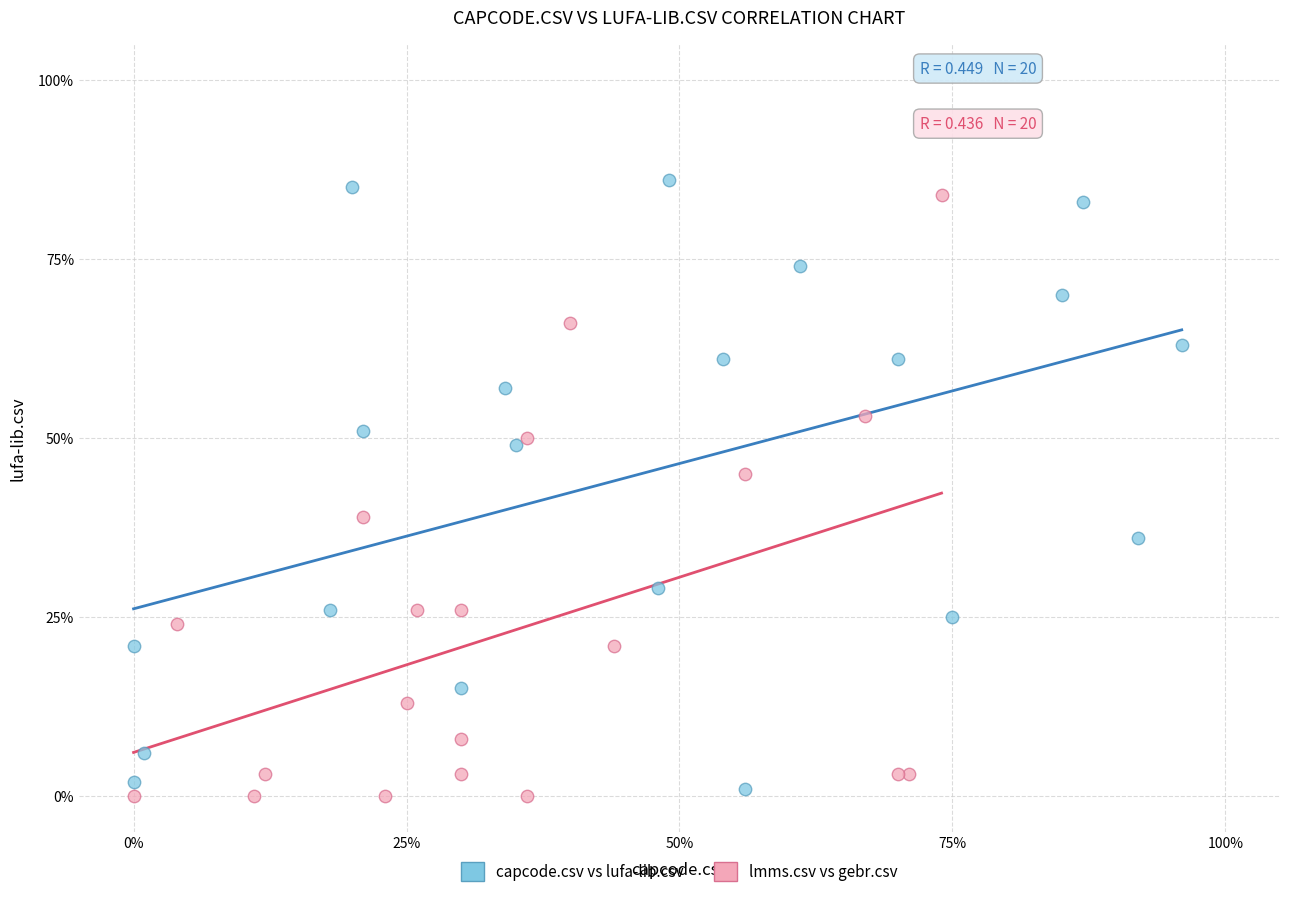

Which series reaches the minimum Y coordinate?

lmms.csv vs gebr.csv